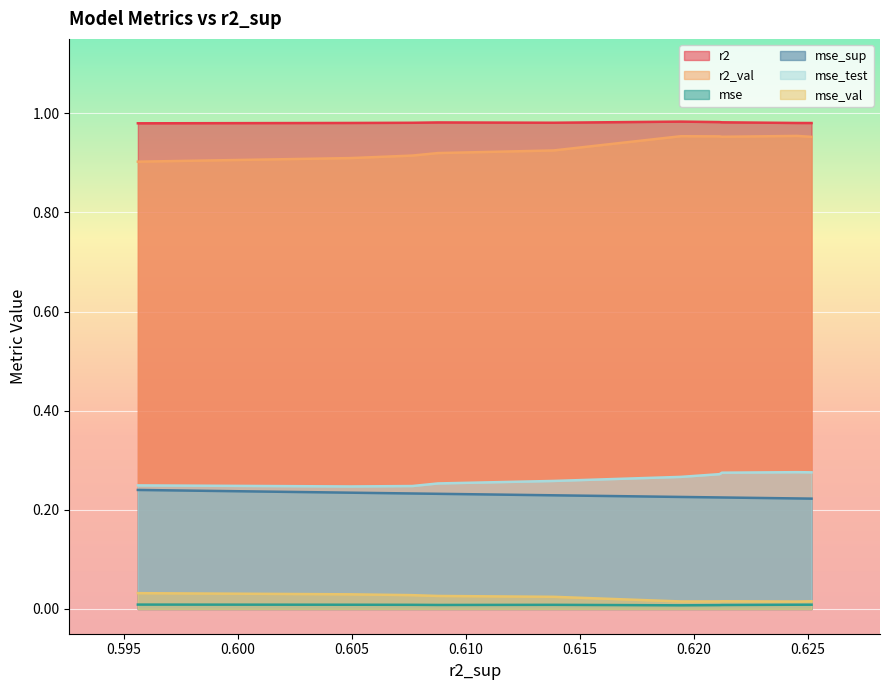

What is the sum of the r2 values at 1 and 2?

2.0